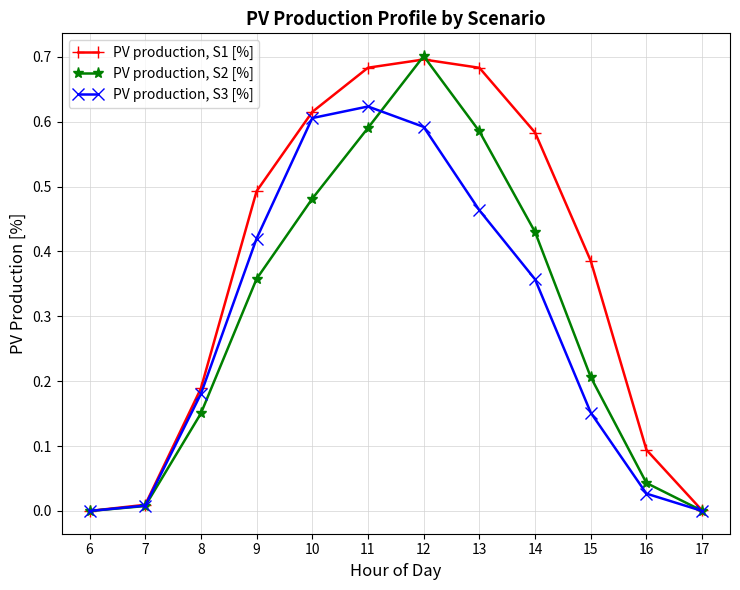

Is the value of PV production, S3 [%] at 7 greater than the value of PV production, S1 [%] at 11?

No